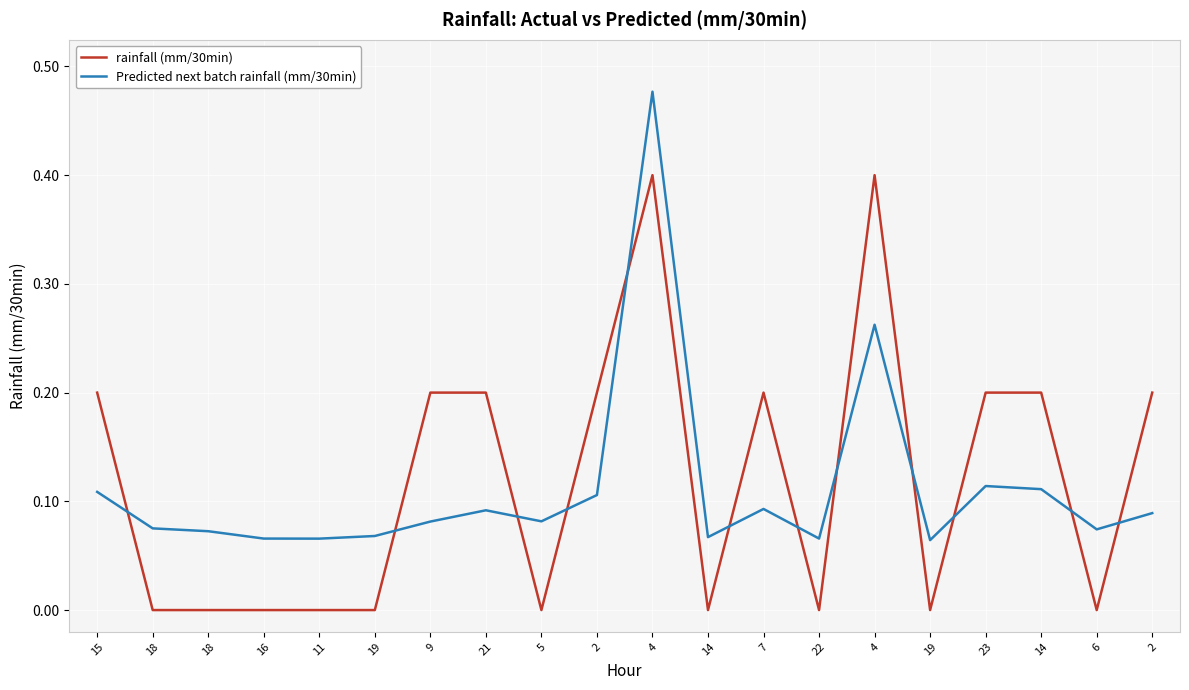

What is the label of the 2nd point from the left?

18